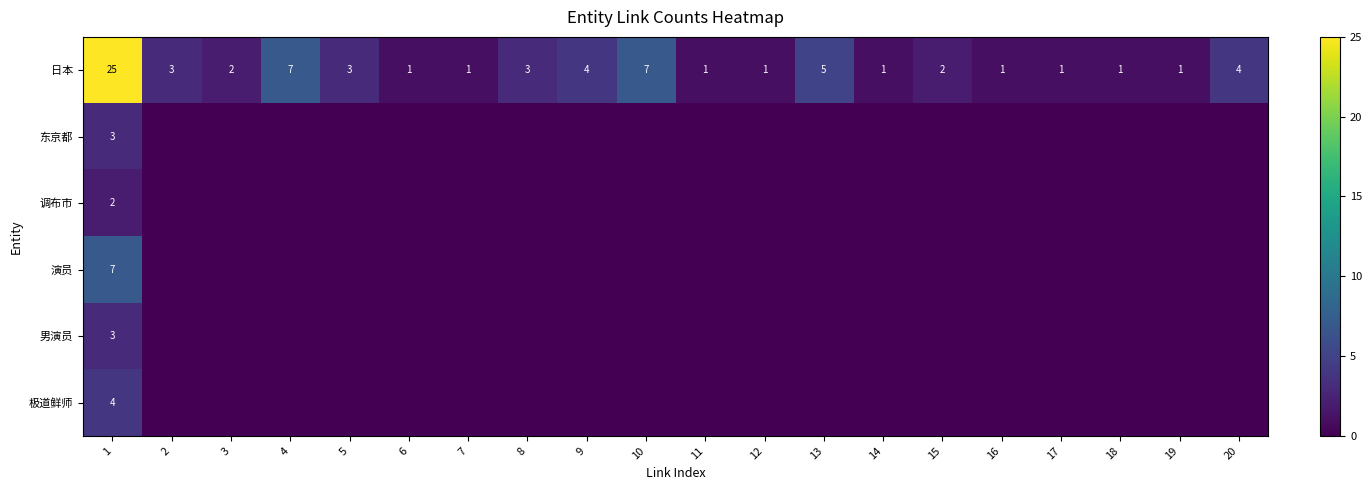

True or false: 演员 has a value of -4 at 3.

False